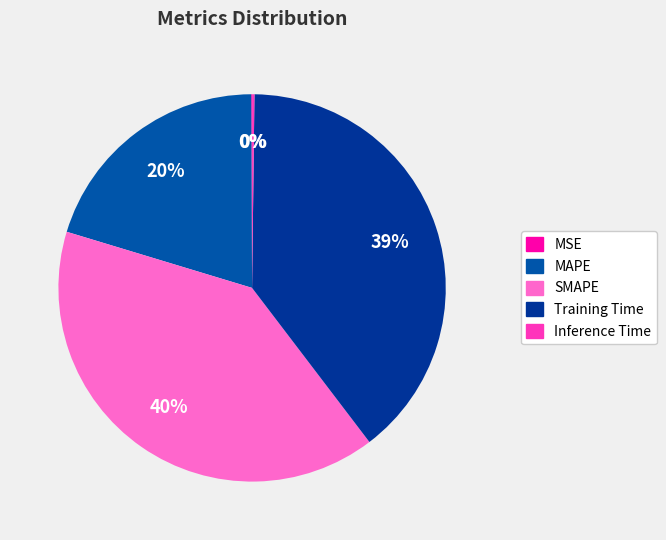

Which slice is the smallest?

MSE